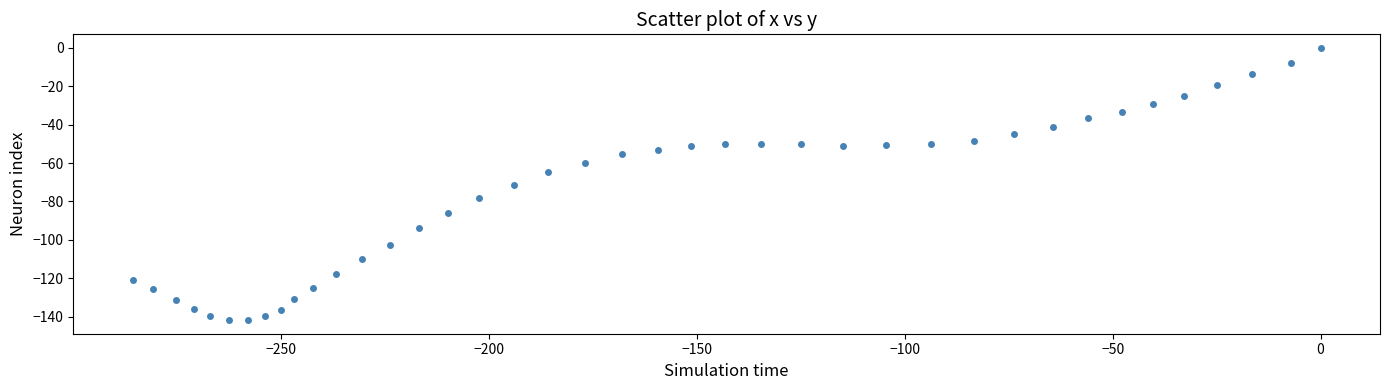

What Y value in the scatter plot is closest to -70?

-71.6